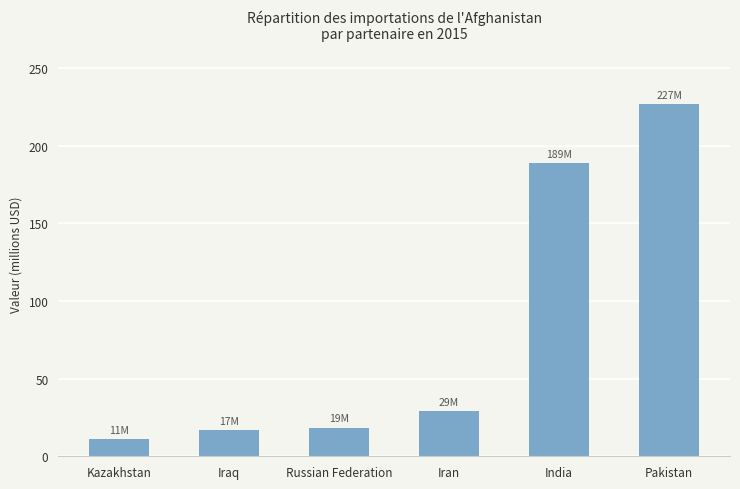

The chart shows a value of 136.2 at Pakistan. True or false?

False